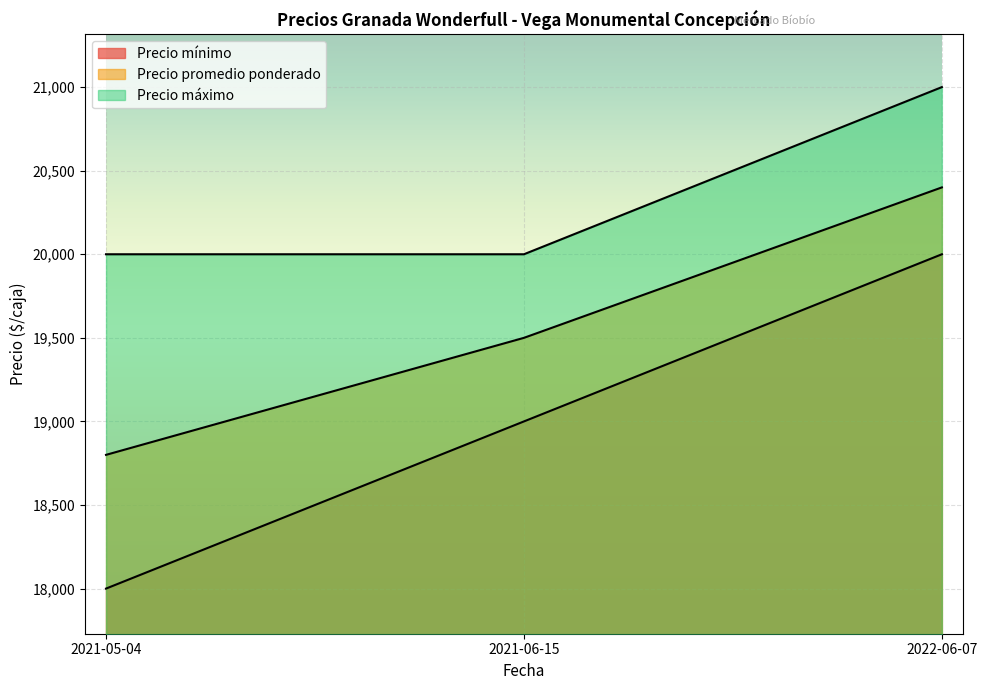

What is the difference between the maximum and minimum values in the Precio mínimo series?

2000